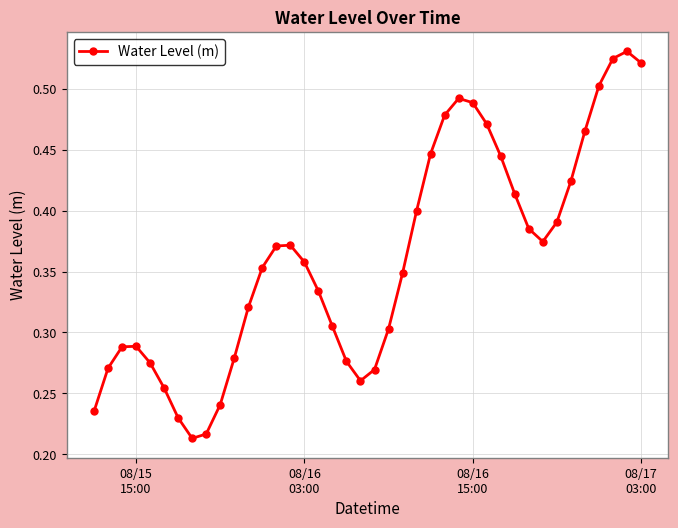

How many interior local valleys (lower than both neighbors) does the data have?

3